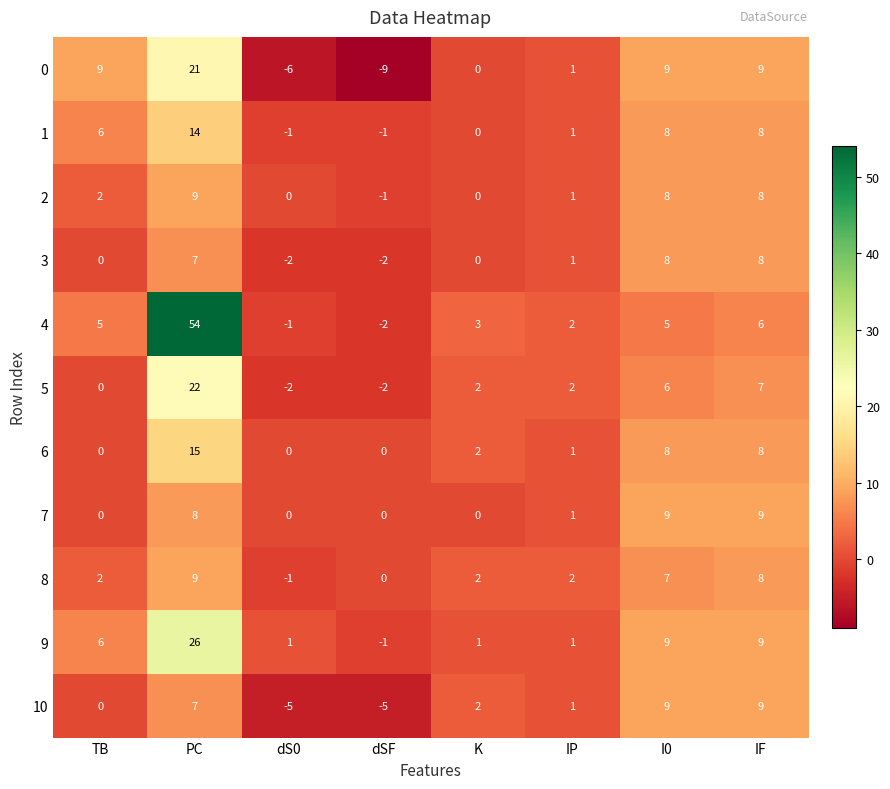

Where does the 10 series first go above 2?

PC